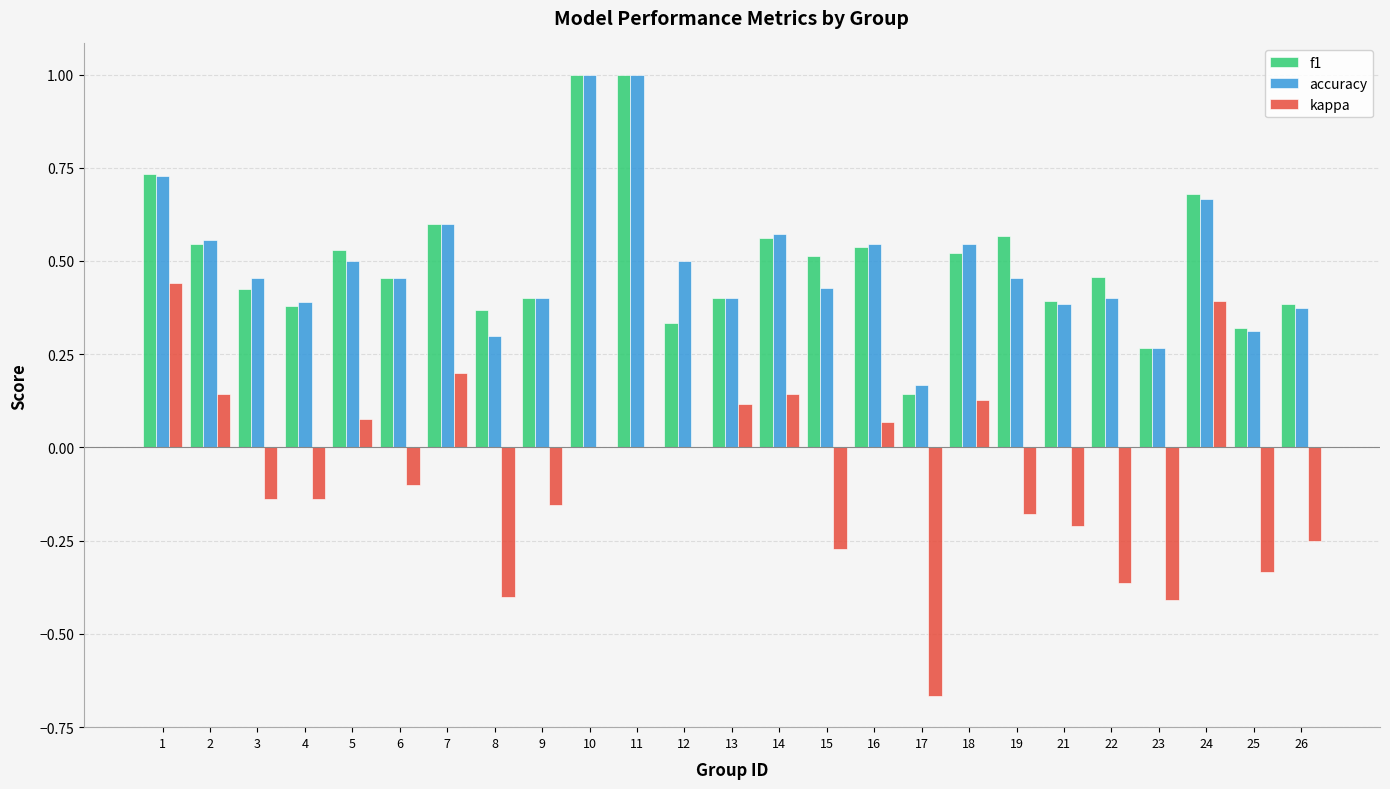

Between 5 and 24, which series saw the biggest shift?

kappa